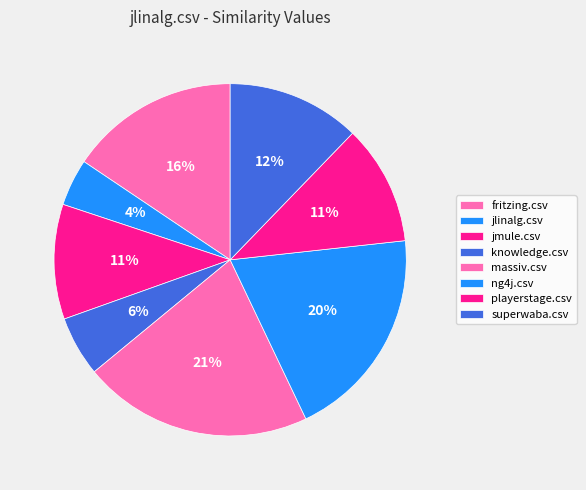

Combined, do superwaba.csv and knowledge.csv account for over 50%?

No